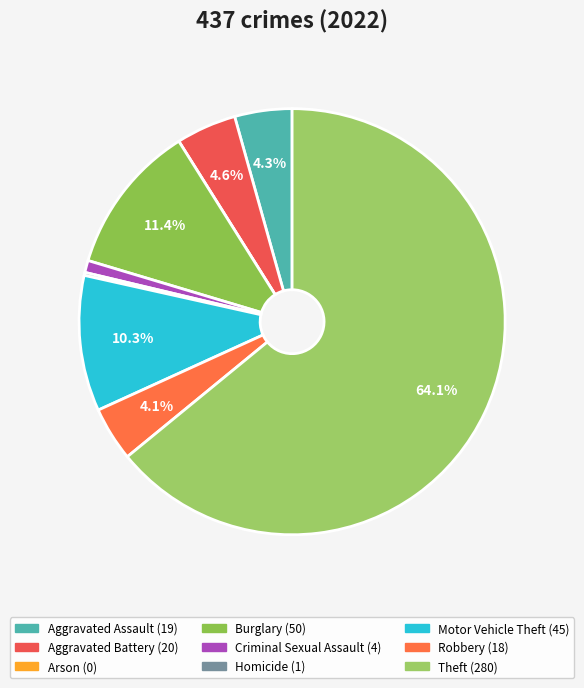

To the nearest percent, what is the combined percentage of Arson and Aggravated Assault?

4%